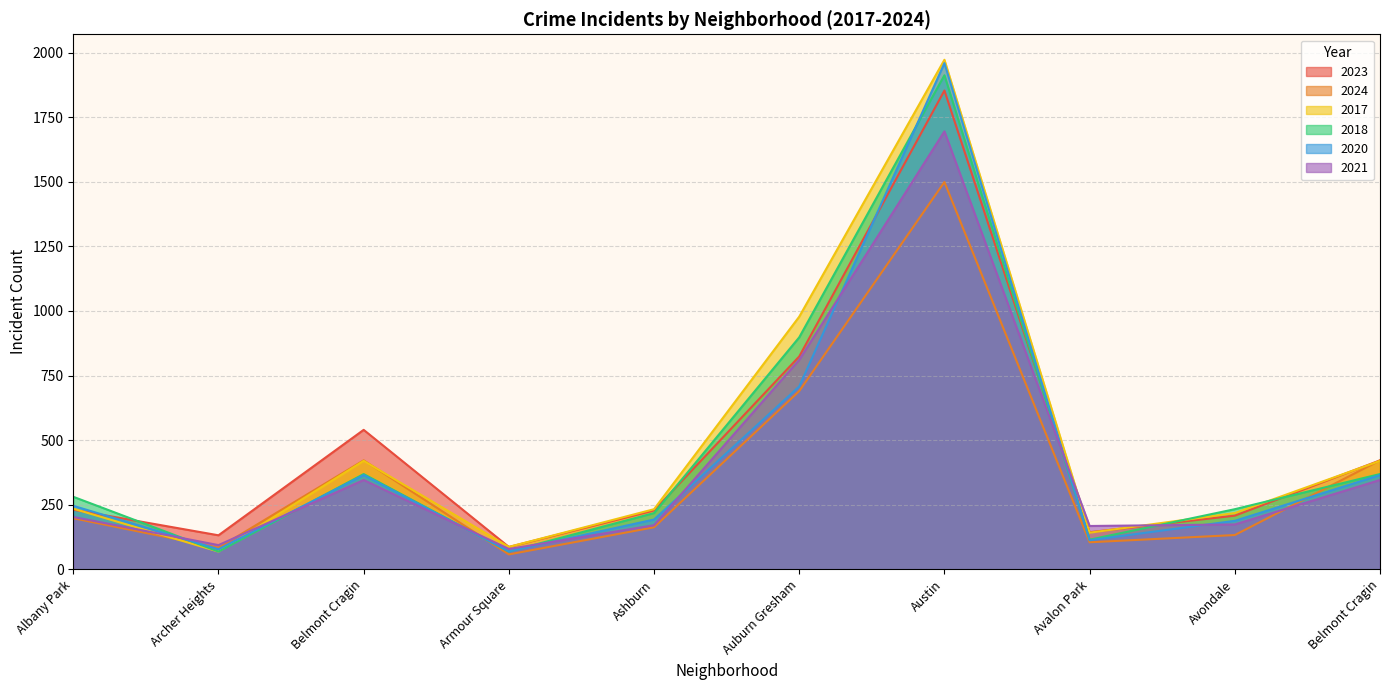

Which series has the largest range (max minus min)?

2020